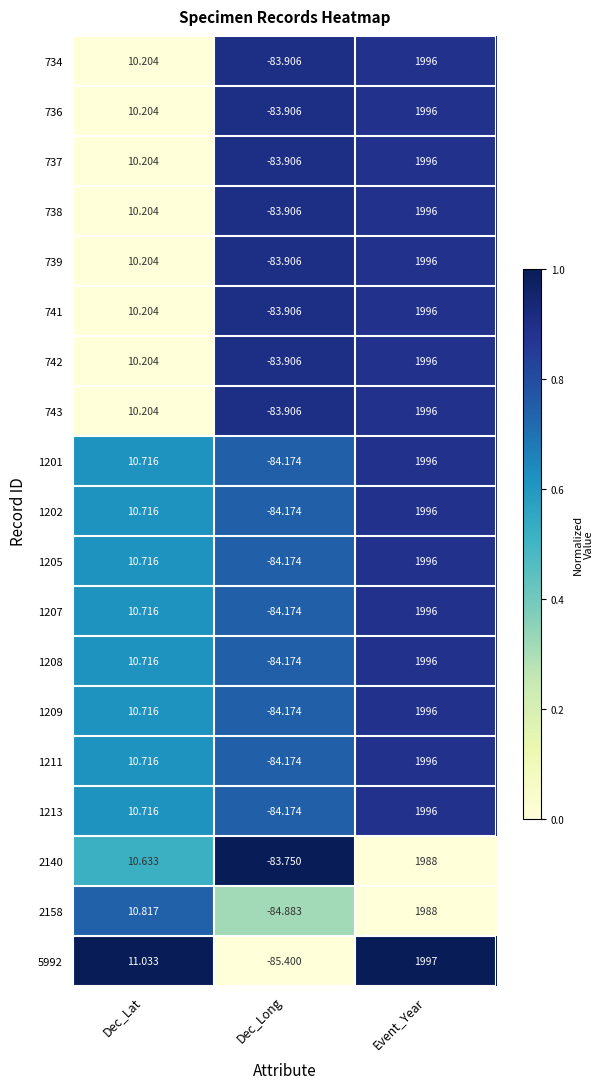

Rank the categories by 742 value from highest to lowest.

Event_Year, Dec_Lat, Dec_Long